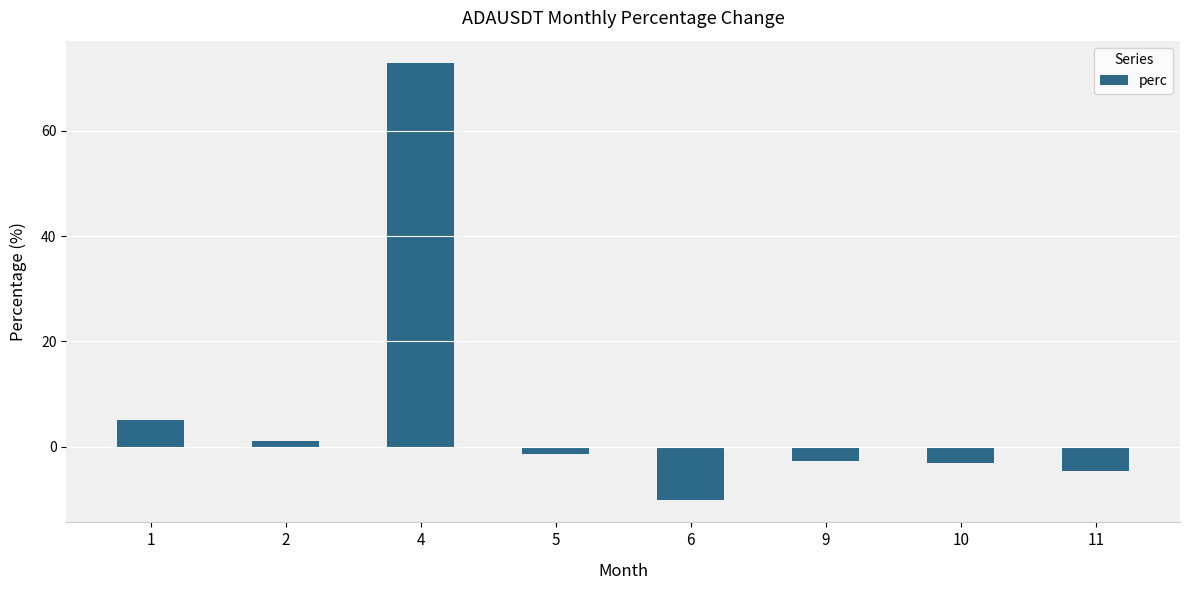

How many values are below -1?

5